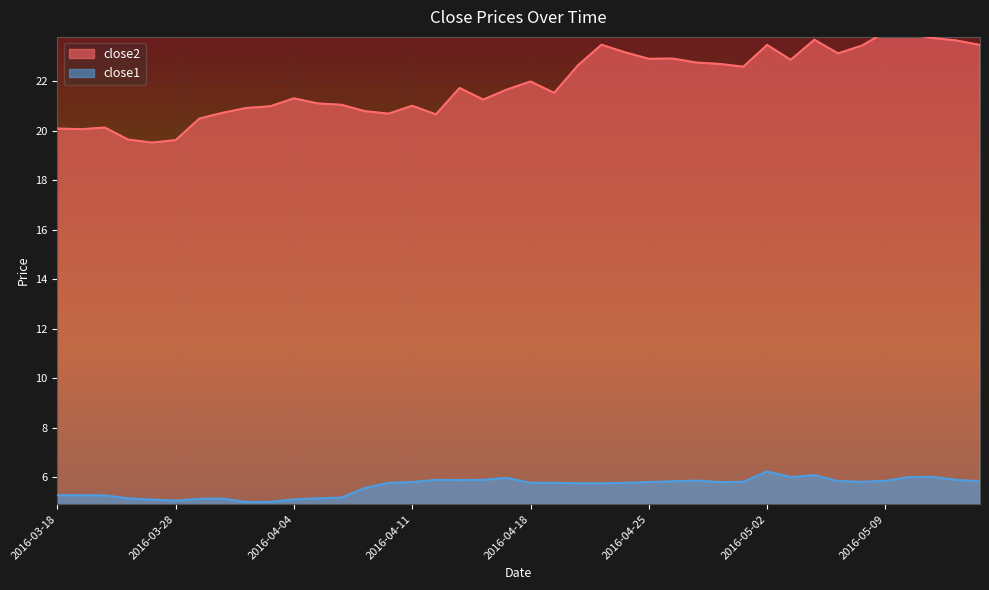

Rank the series by their maximum value, from lowest to highest.

close1, close2